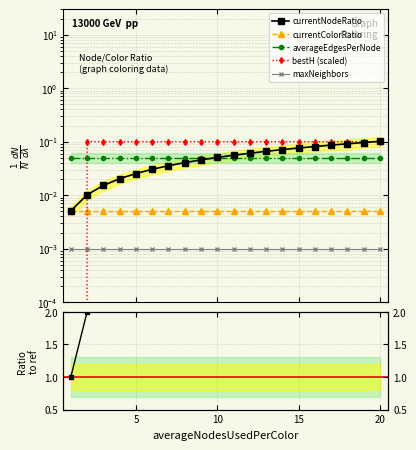

Is the value of bestH at 8.0 greater than the value of currentNodeRatio at 1.0?

Yes